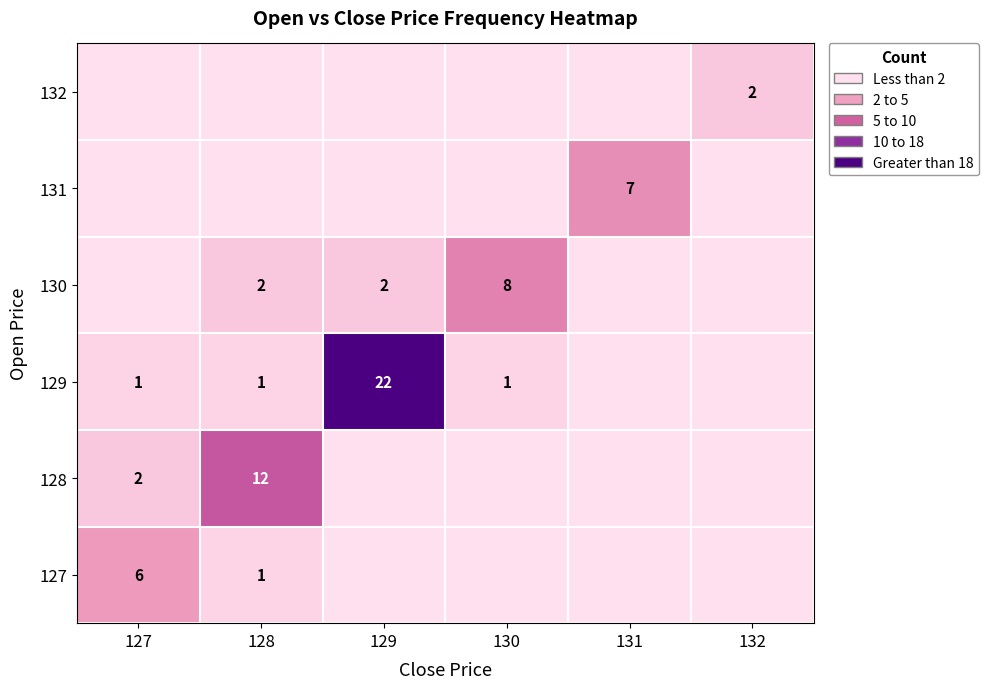

What is the greatest value displayed?

22